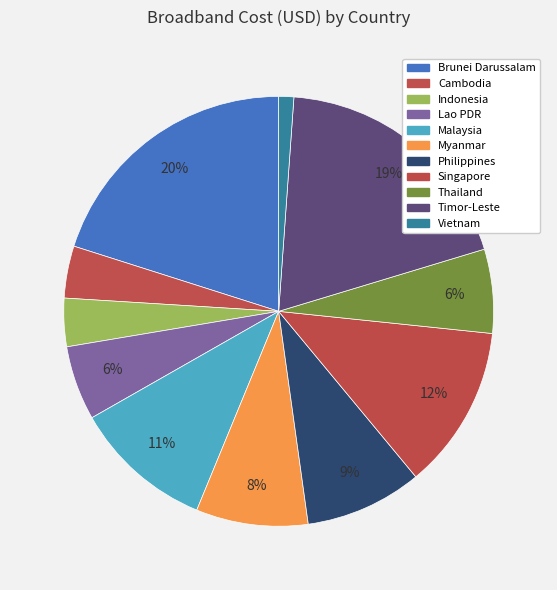

Which category has the biggest portion of the pie?

Brunei Darussalam